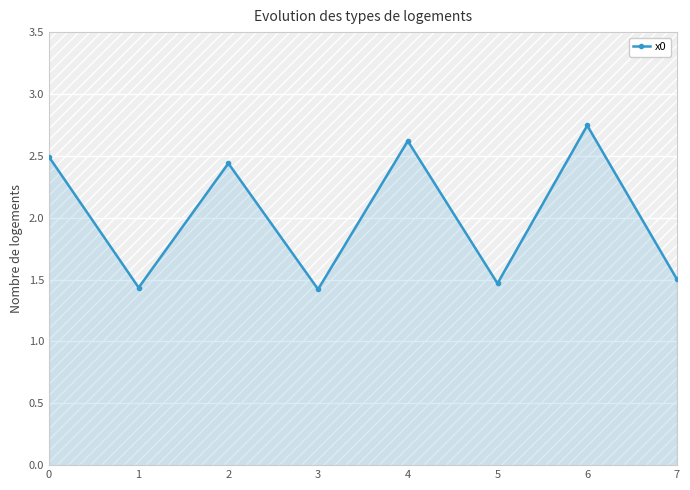

The value at 5 is 1.5. True or false?

True